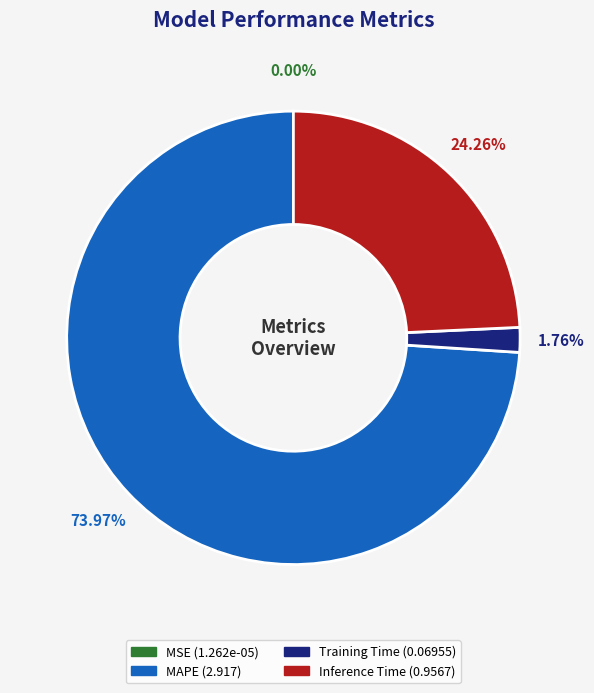

Does any single category account for the majority?

Yes